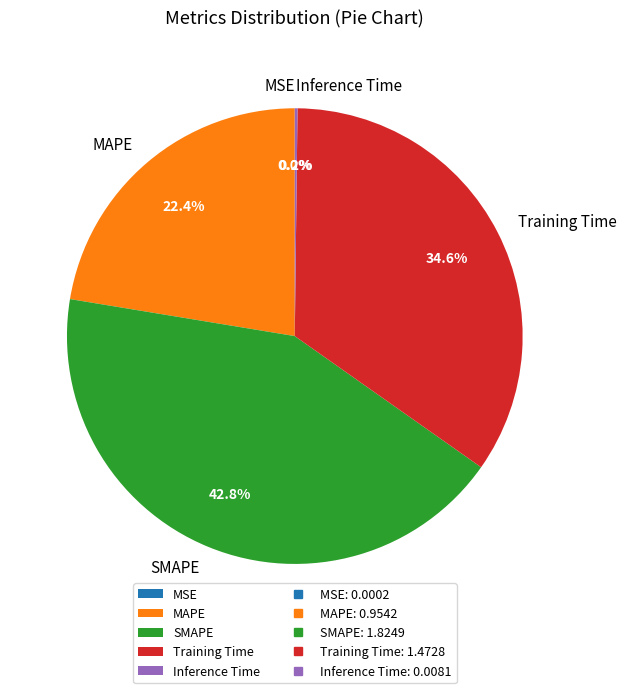

Is MAPE the majority of the pie?

No